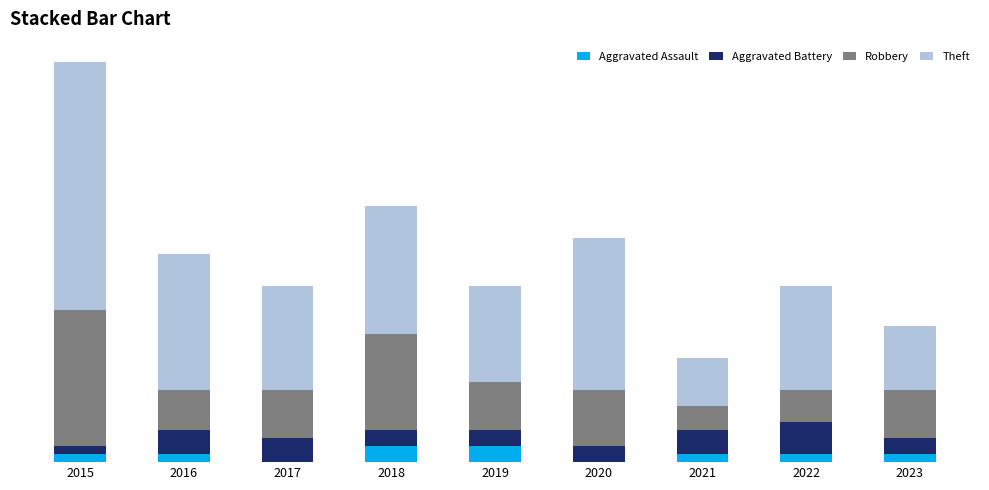

Where does the Aggravated Assault series first go above 1?

2018